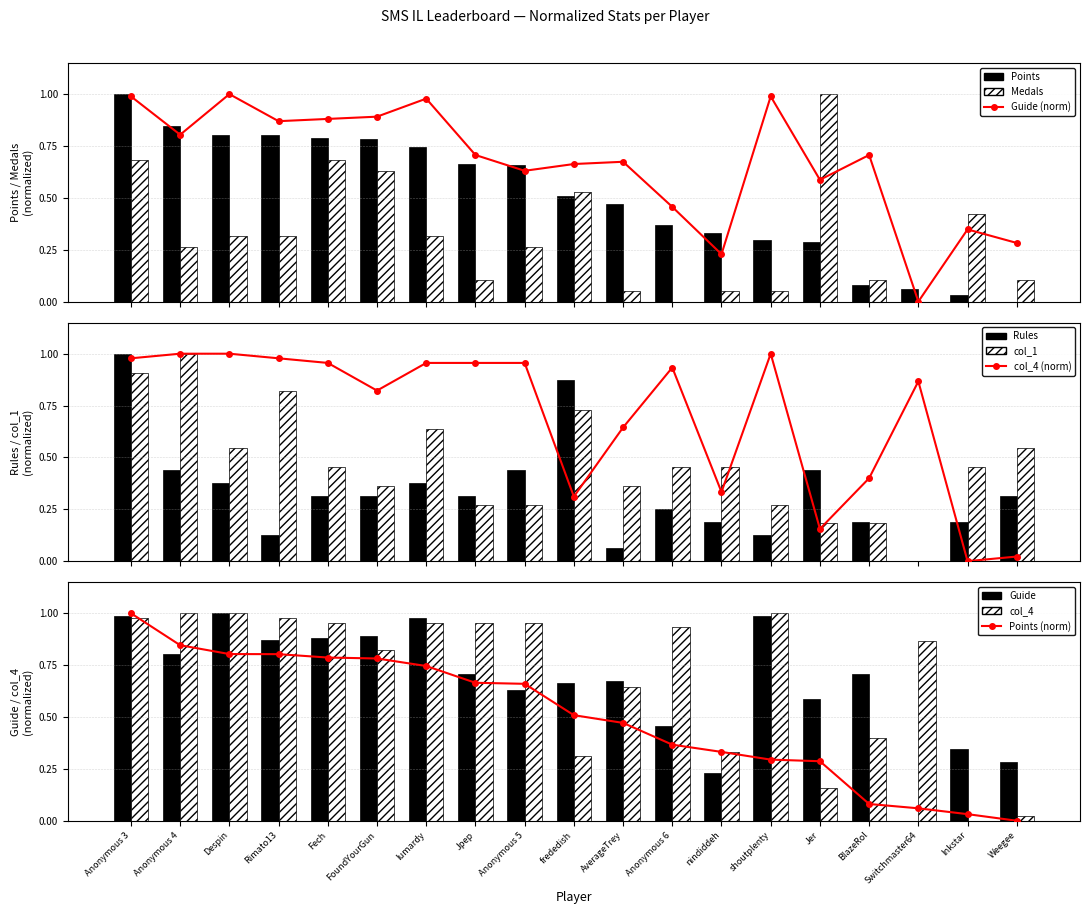

At which category is the sum across all series the highest?

Anonymous 3